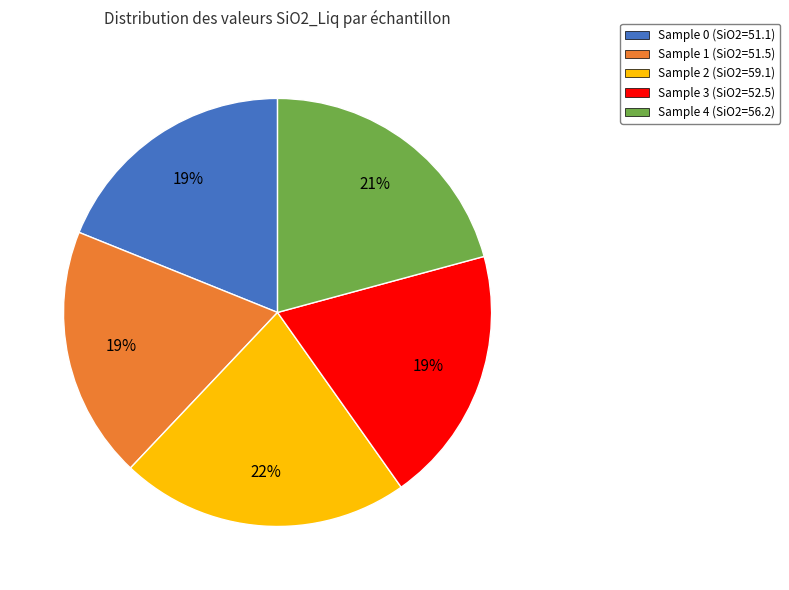

Between Sample 0 (SiO2=51.1) and Sample 4 (SiO2=56.2), which is larger?

Sample 4 (SiO2=56.2)